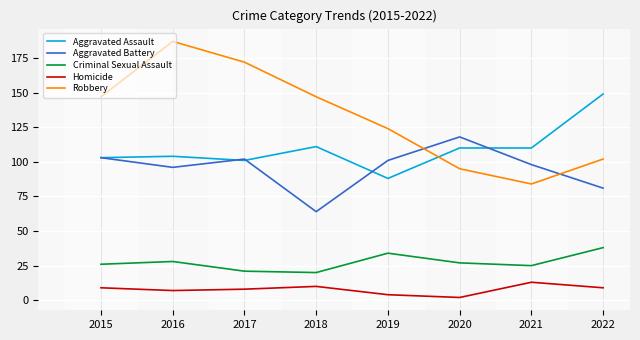

What is the approximate value of Aggravated Assault at 2018?

111